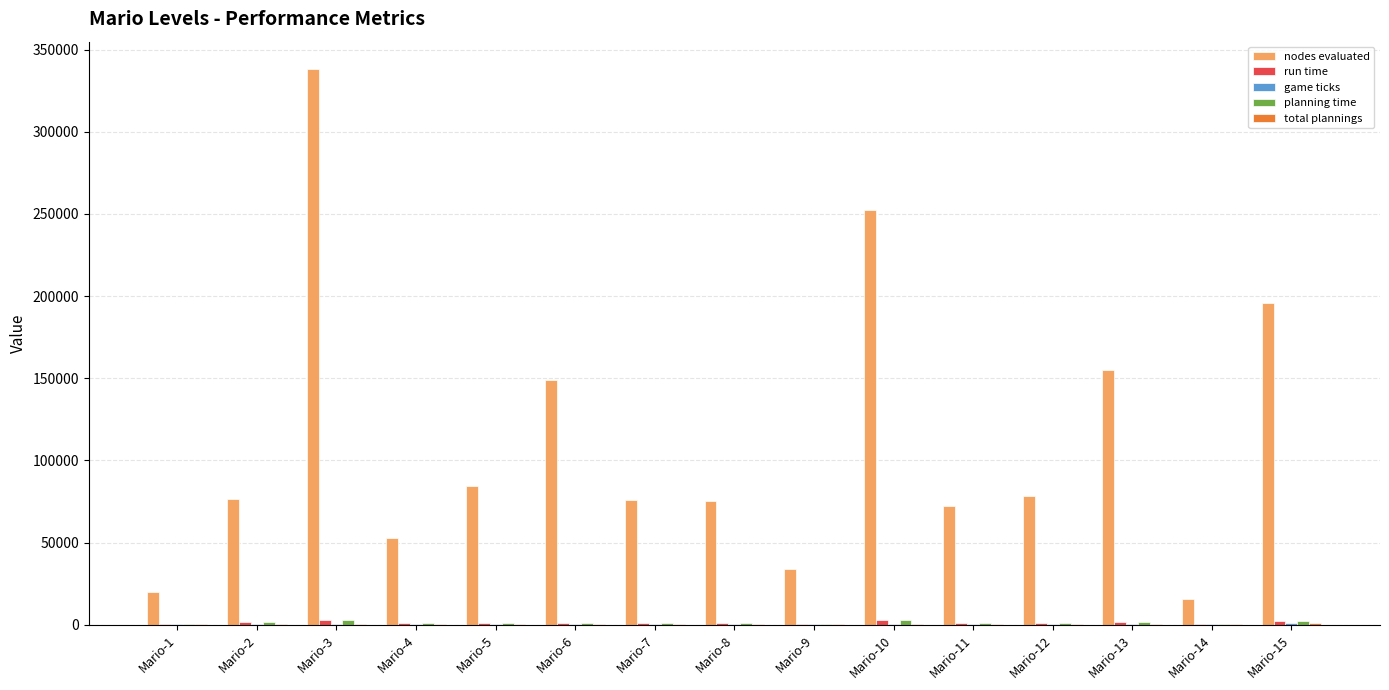

Which series has the largest total across all categories?

nodes evaluated